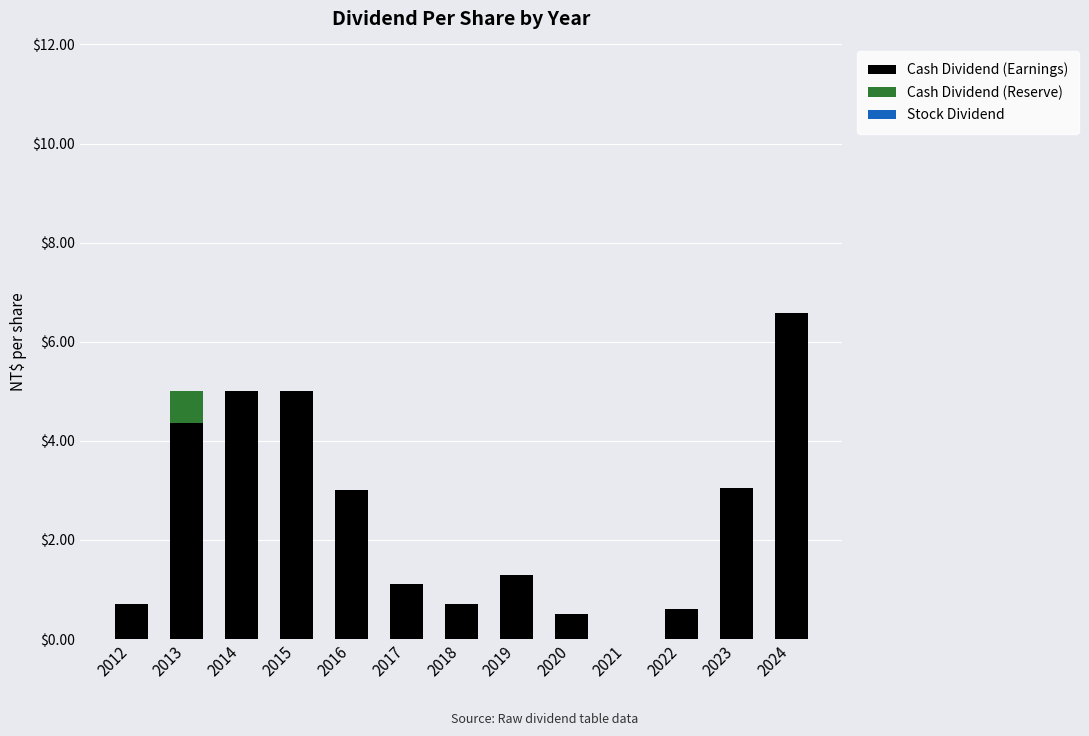

What is the sum of the Cash Dividend (Earnings) values at 2023 and 2021?

3.0